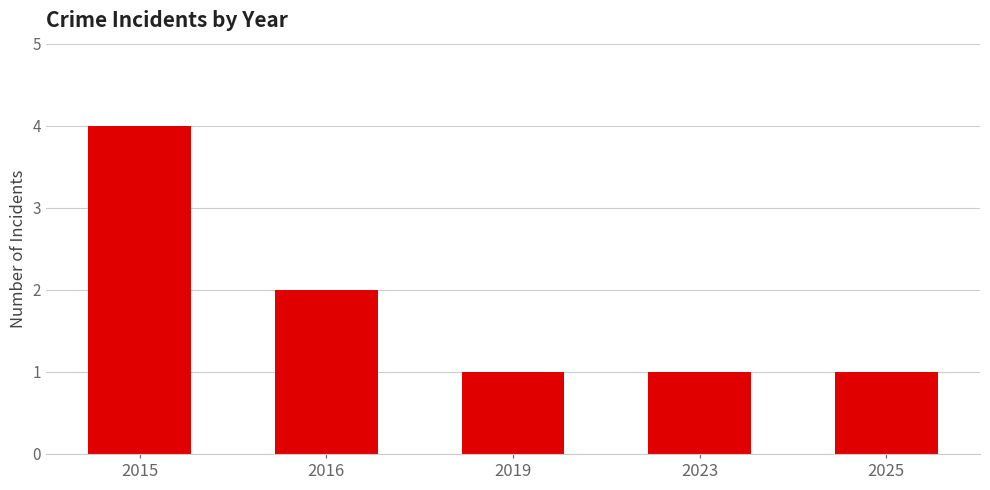

What is the greatest value displayed?

4